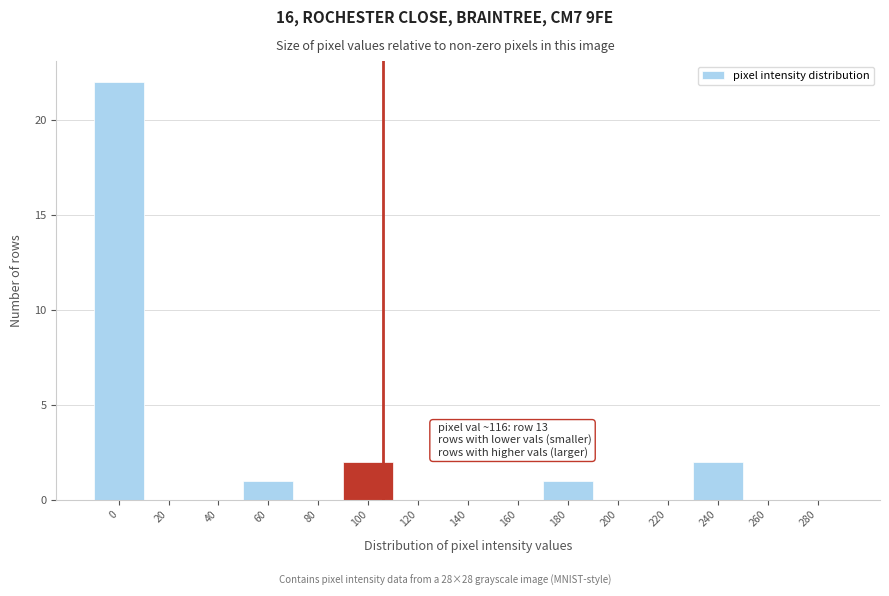

Reading left to right, what are all the values shown in this chart?

0=22	20=0	40=0	60=1	80=0	100=2	120=0	140=0	160=0	180=1	200=0	220=0	240=2	260=0	280=0